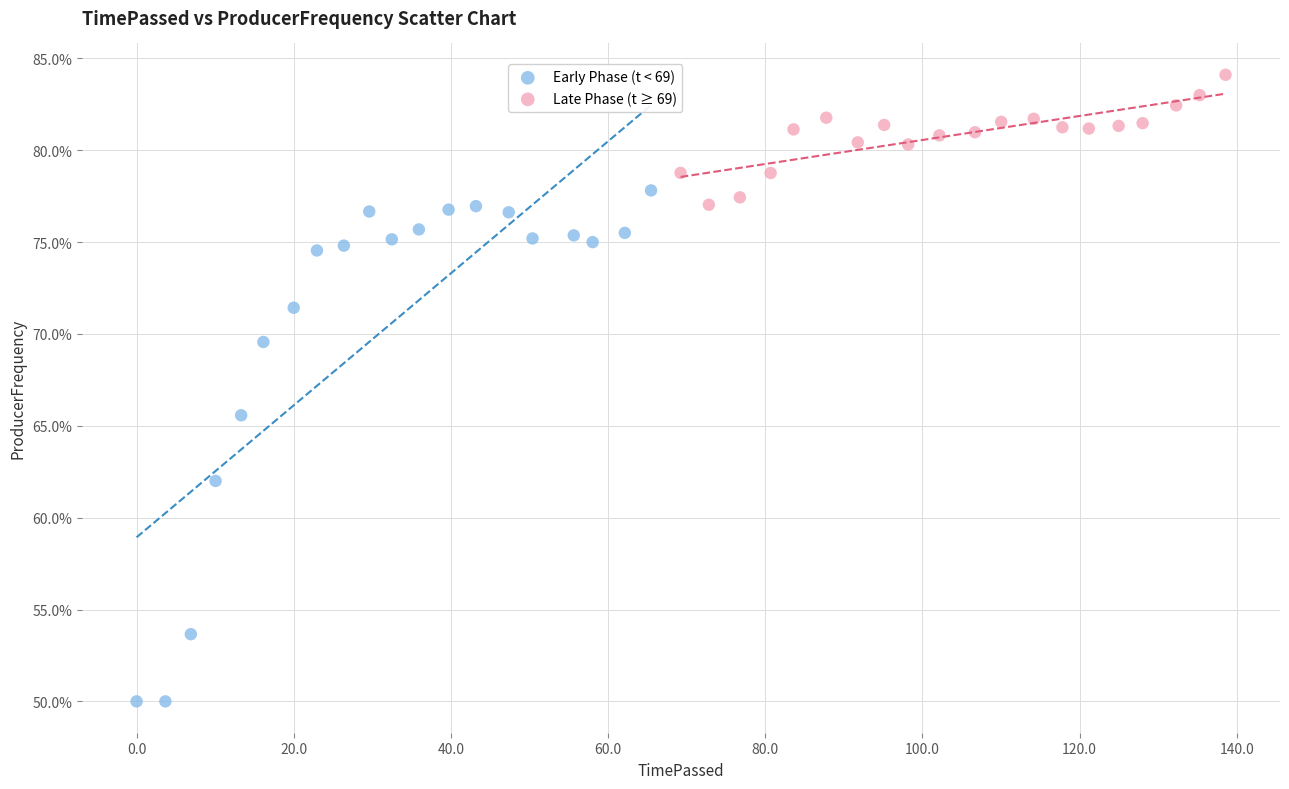

Which series has the largest Y range (max minus min)?

Early Phase (t < 69)